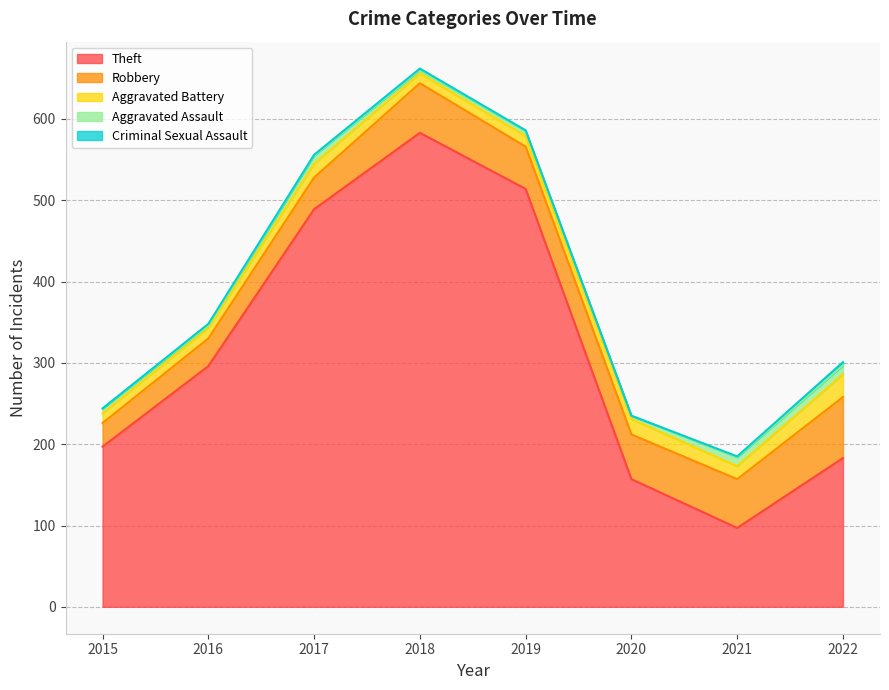

What is the greatest value displayed?

583